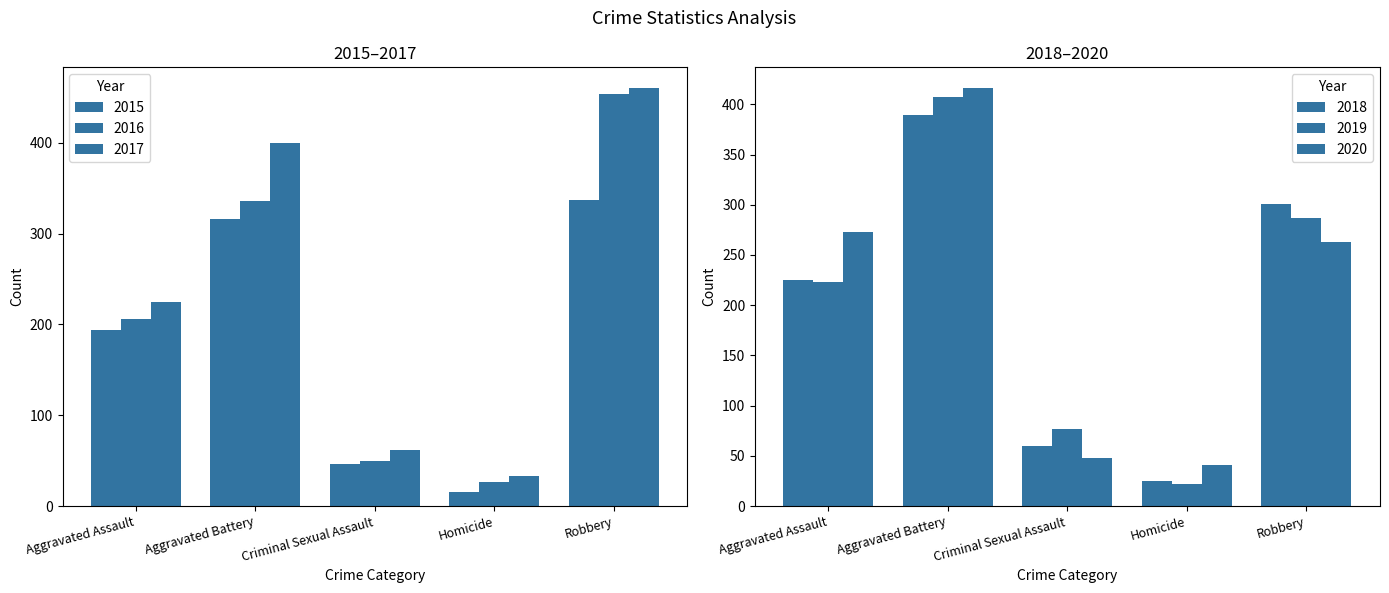

Rank the categories by 2018 value from highest to lowest.

Aggravated Battery, Robbery, Aggravated Assault, Criminal Sexual Assault, Homicide